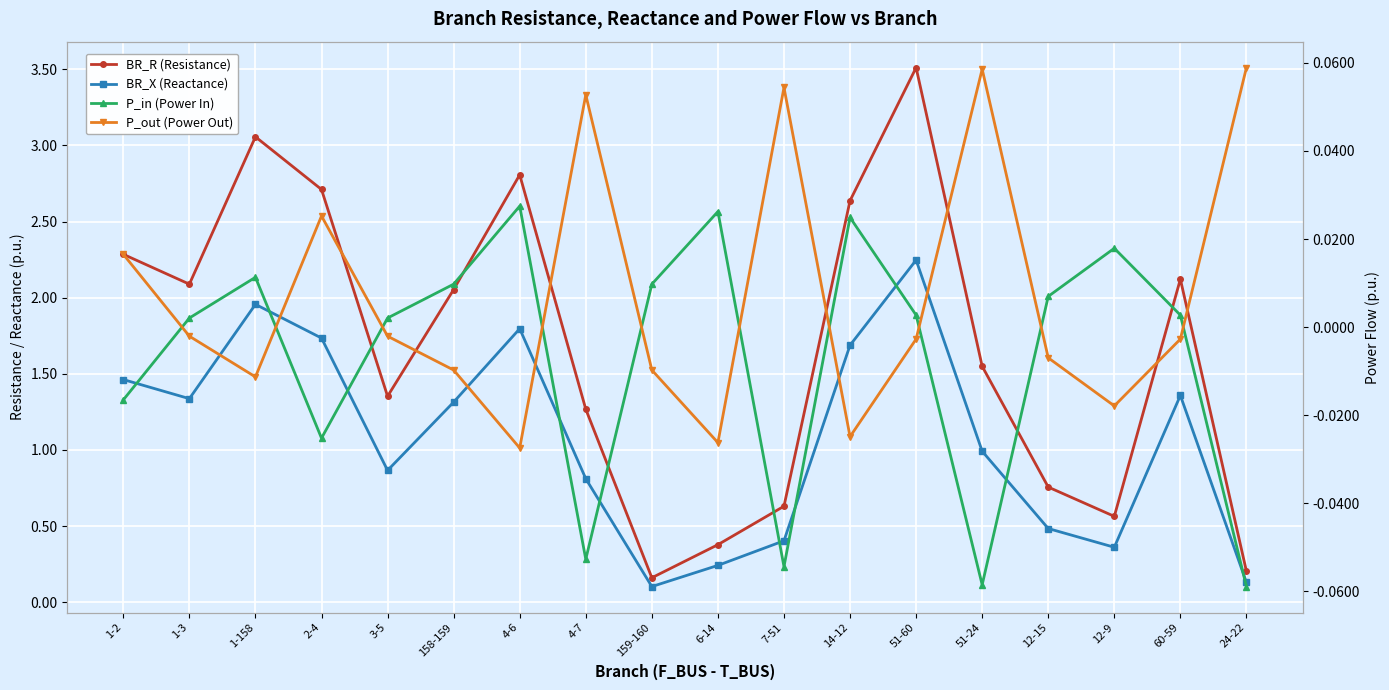

What is the label of the 9th point from the left?

159-160